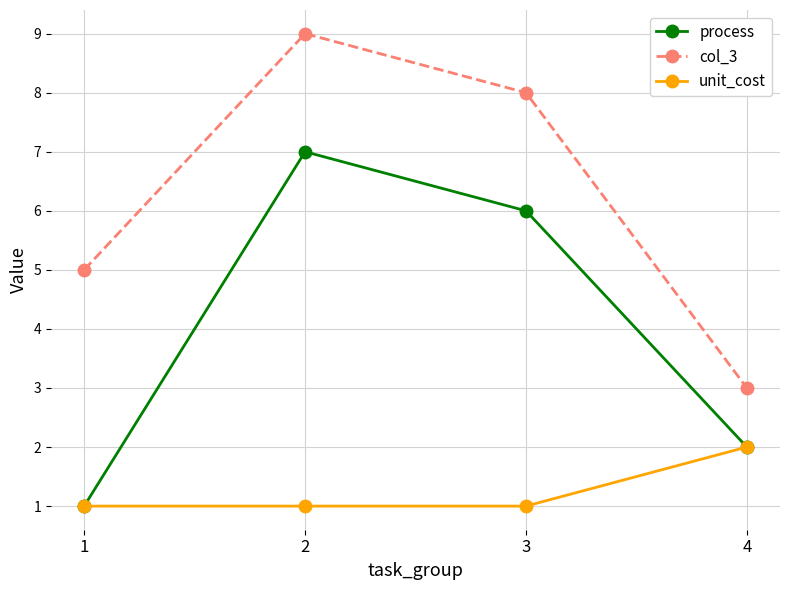

Rank the series by their maximum value, from lowest to highest.

unit_cost, process, col_3